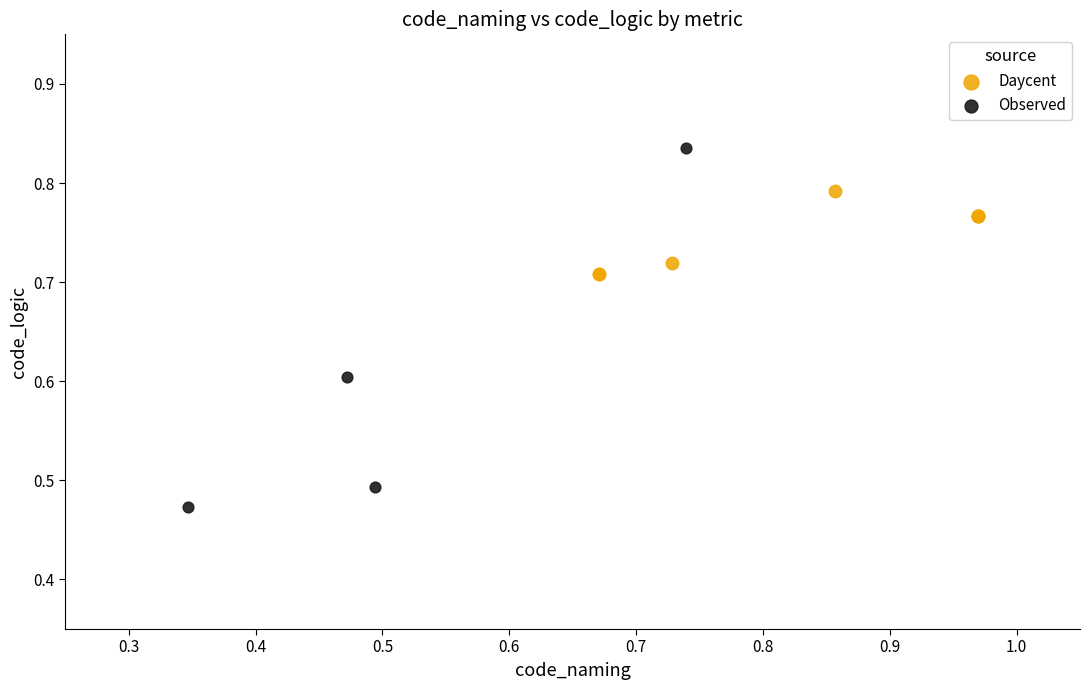

Which series reaches the minimum Y coordinate?

Observed